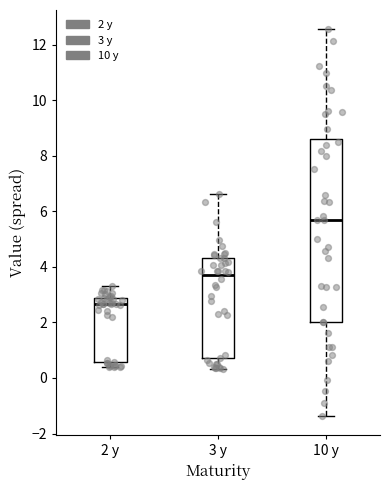

Which box has the lowest median line?

2 y